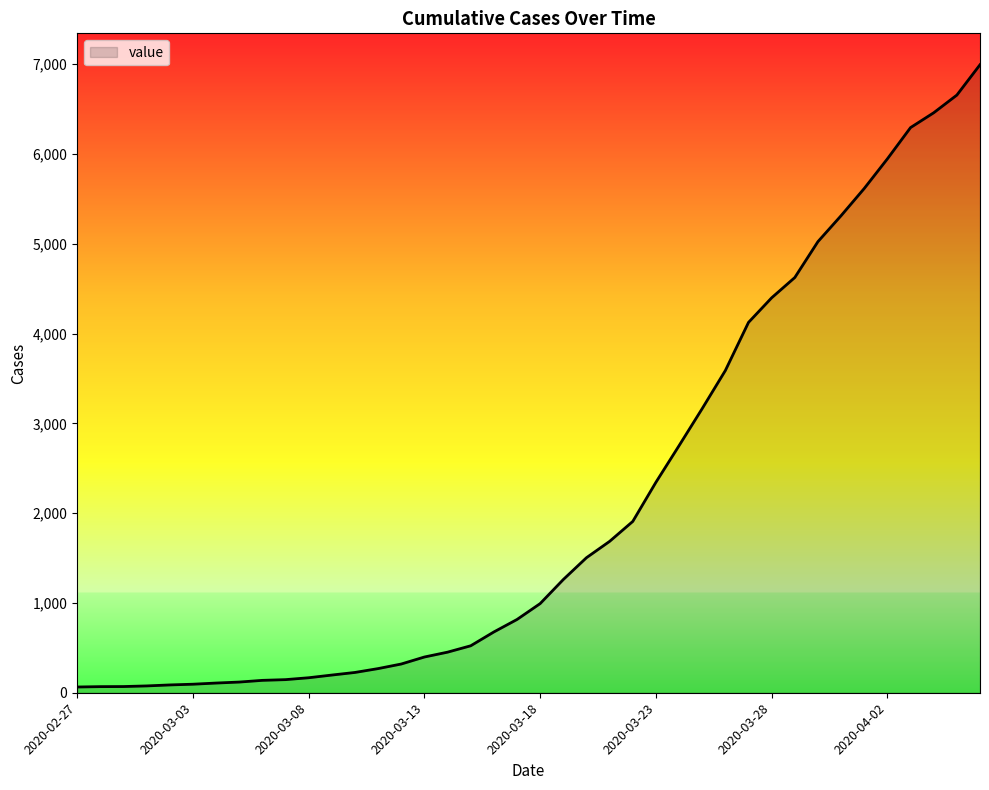

What is the difference between the maximum and minimum values?

6931